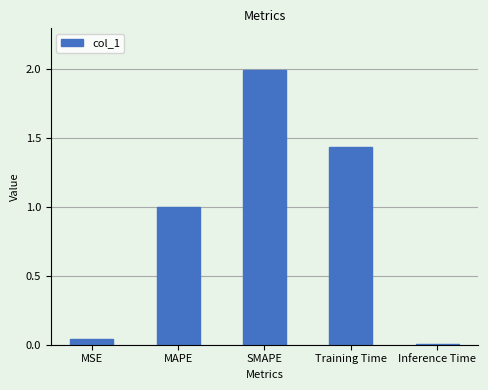

What position from the left is Inference Time?

5